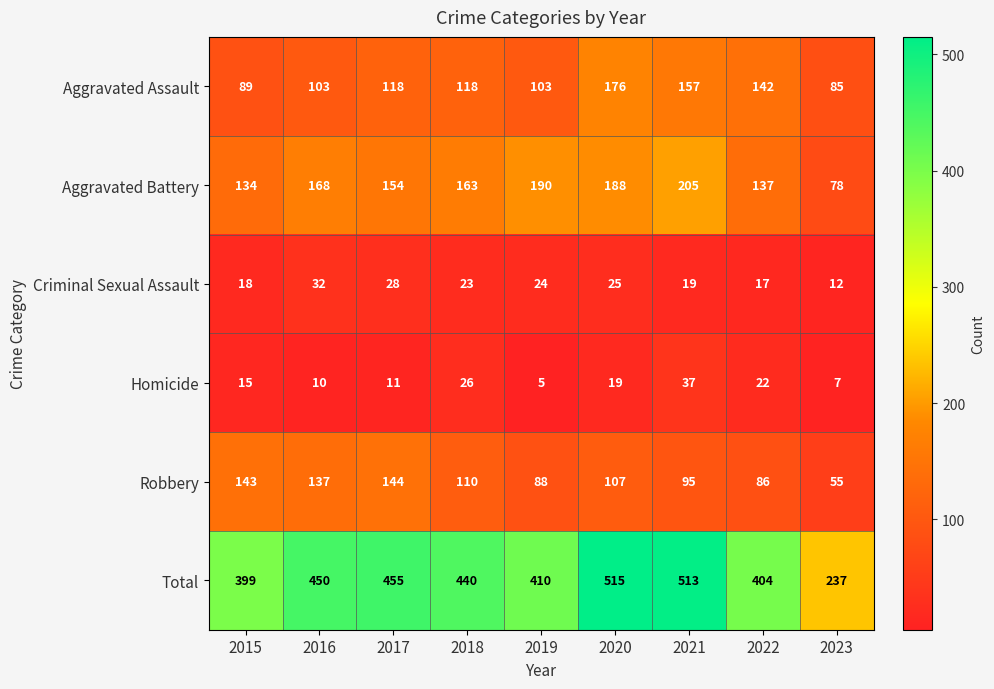

At which category is the sum across all series the highest?

2020